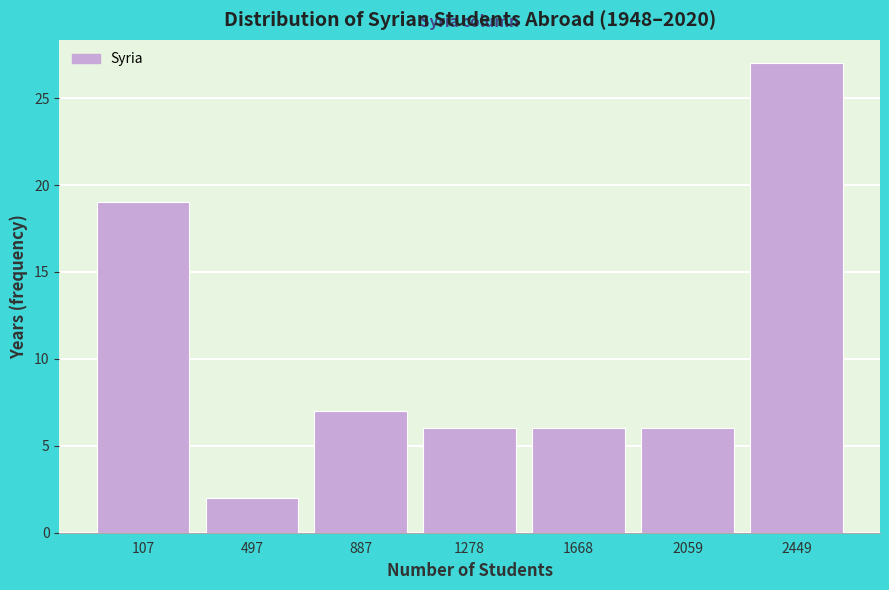

Reading right to left, list all the values displayed in this chart.

2449=27	2059=6	1668=6	1278=6	887=7	497=2	107=19